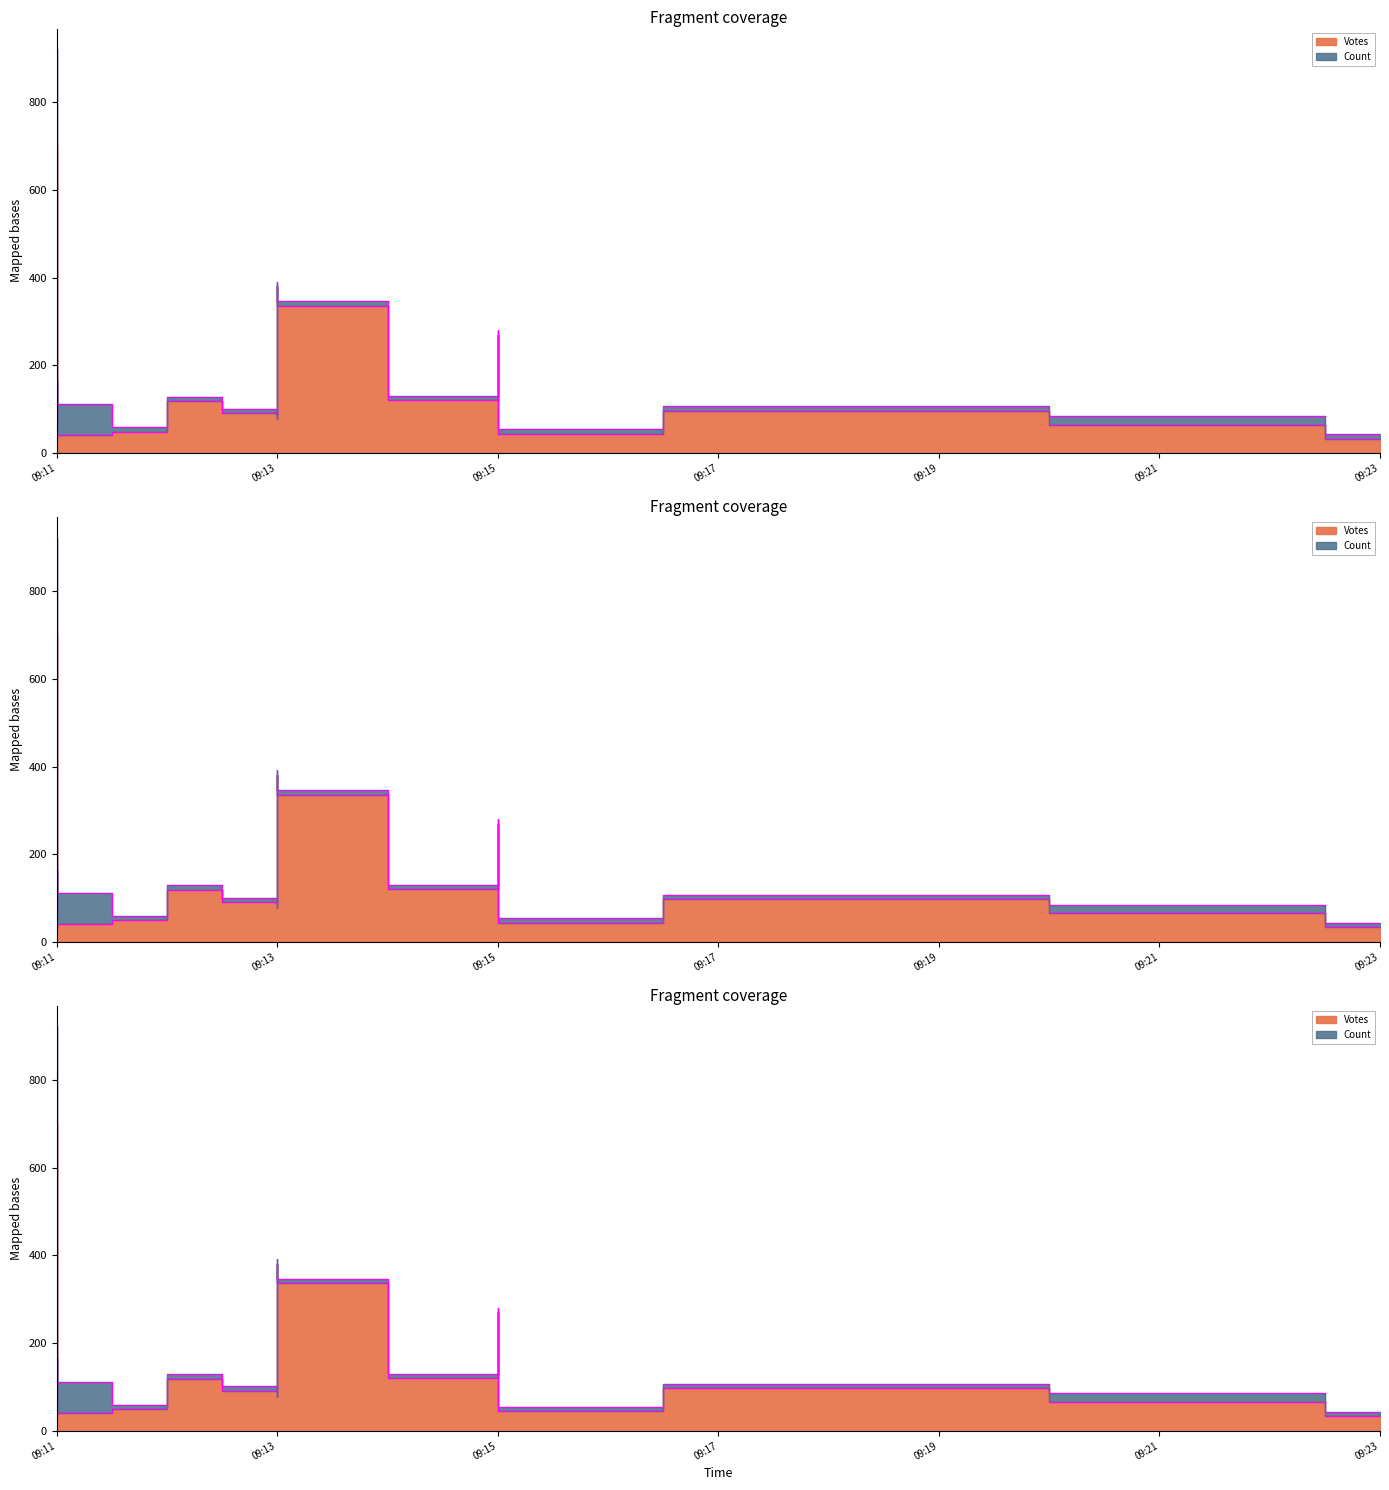

What is the value of the Count point at the 17th from the left?

1